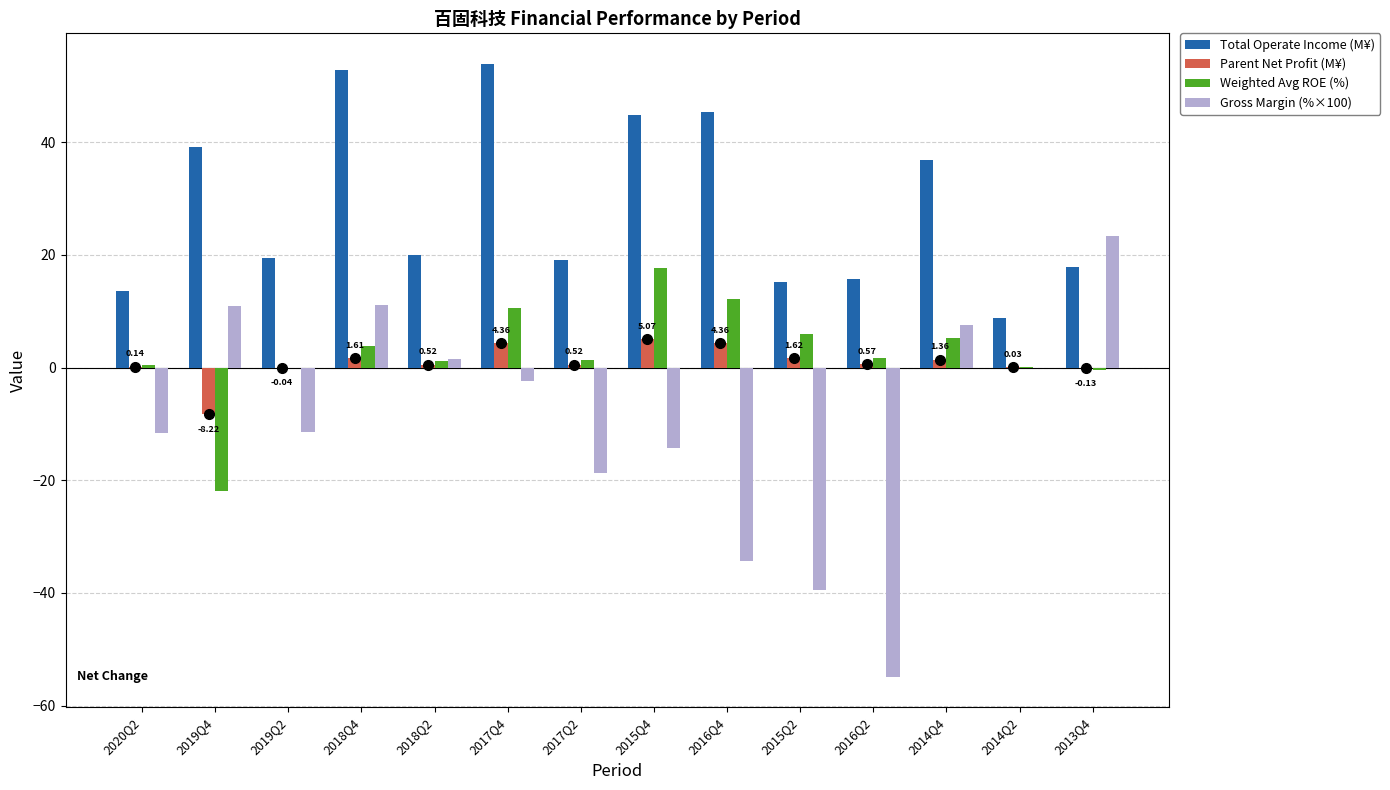

What is the sum of all Total Operate Income (M¥) values?

402.7